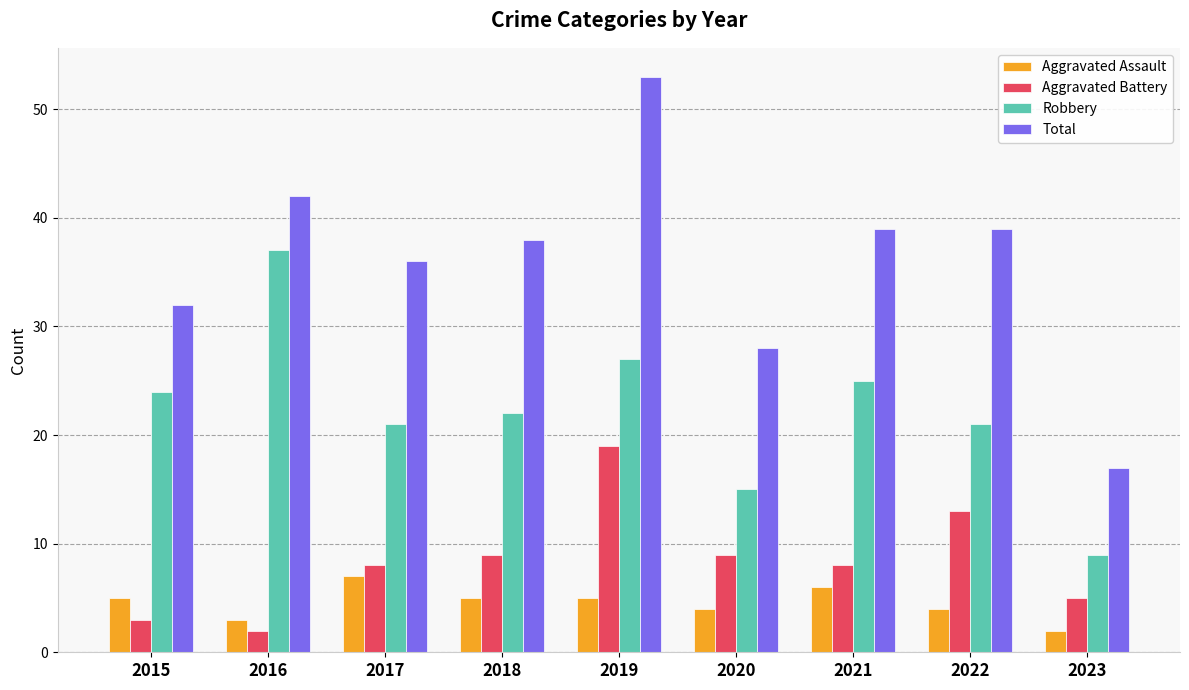

True or false: Aggravated Battery has a value of 2 at 2016.

True